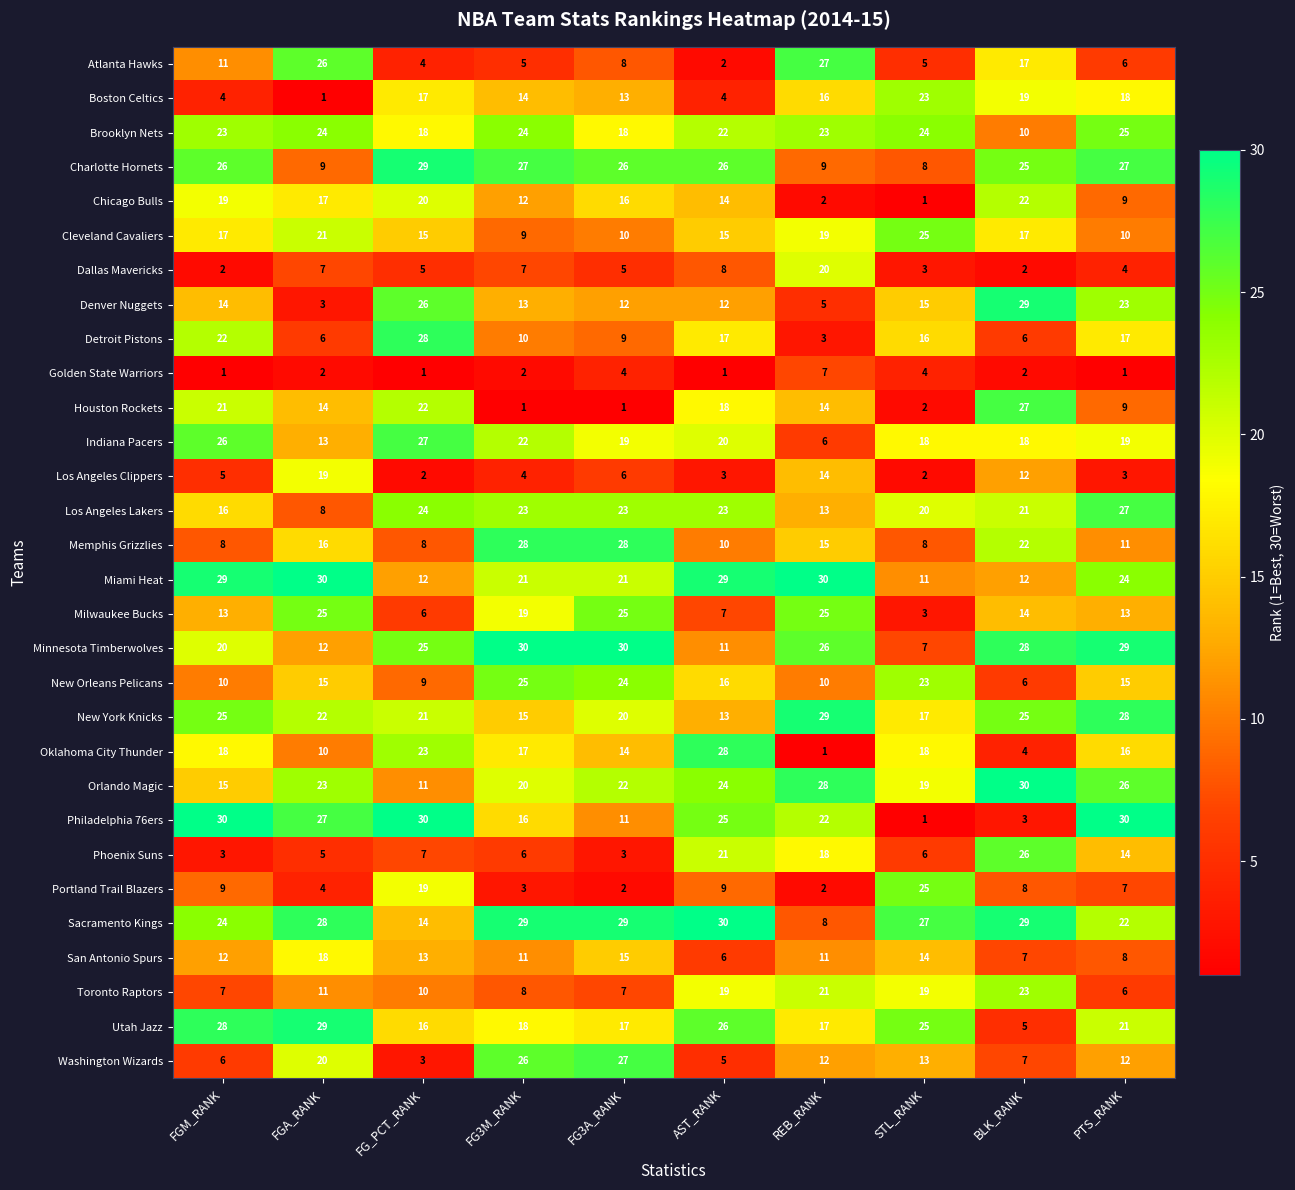

What is the lowest value of the Detroit Pistons series?

3